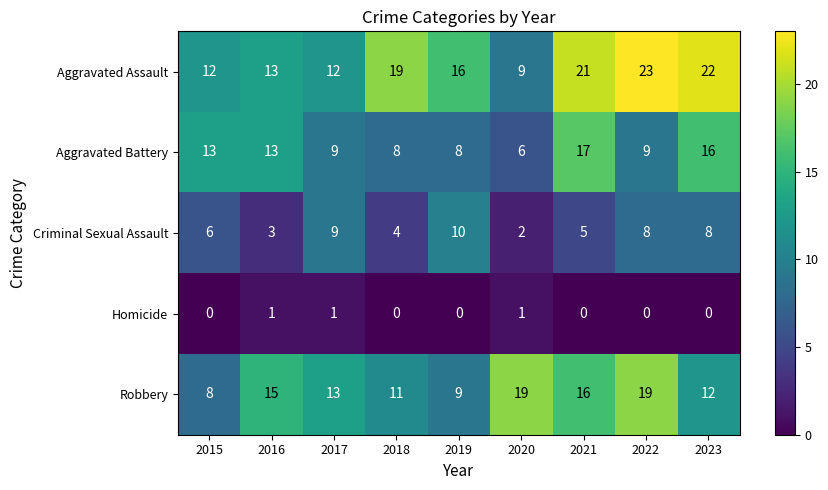

At how many categories does at least one series exceed 8?

9